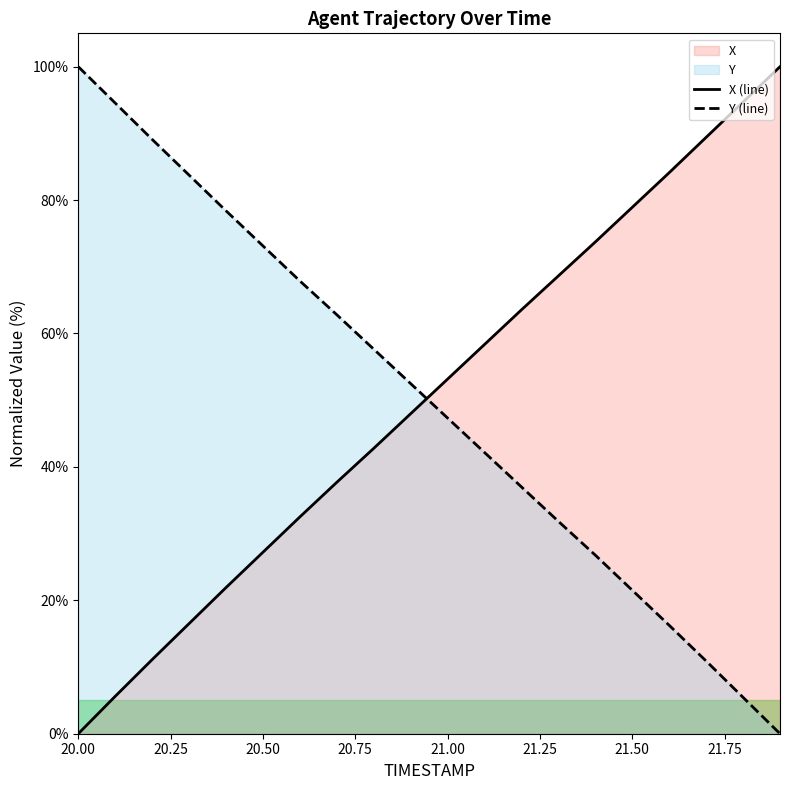

True or false: Y (line) and X (line) cross at least once.

True